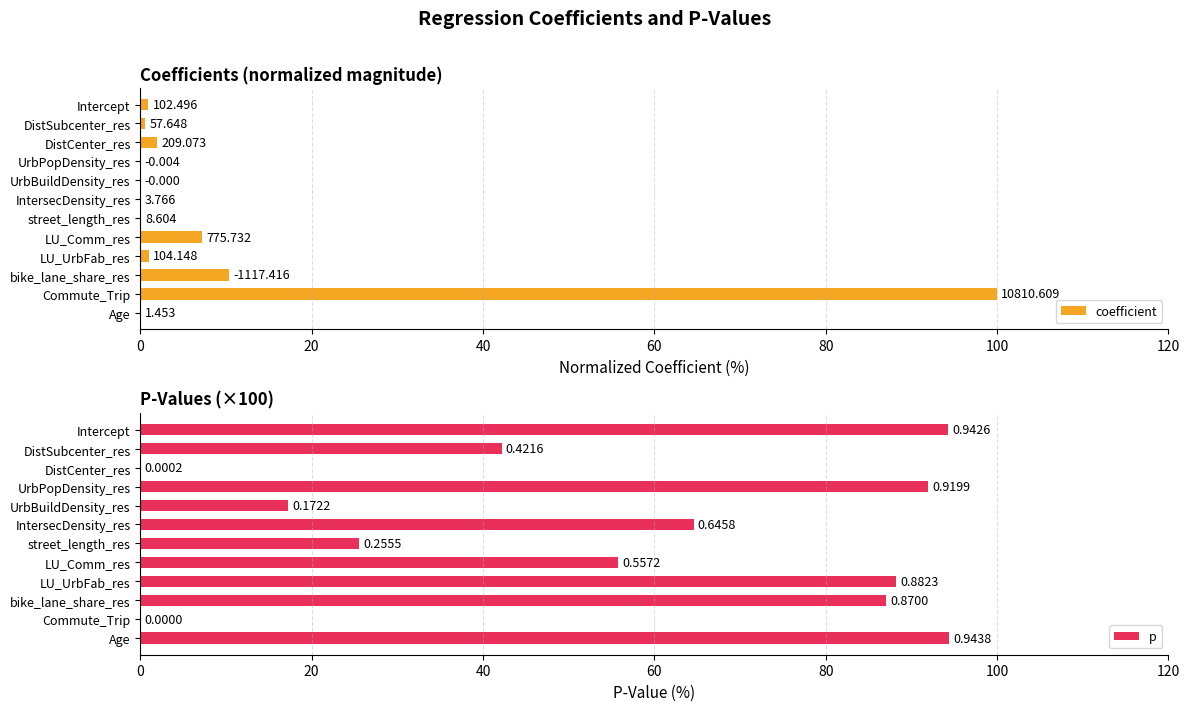

True or false: coefficient has a value of 0.1 at IntersecDensity_res.

False